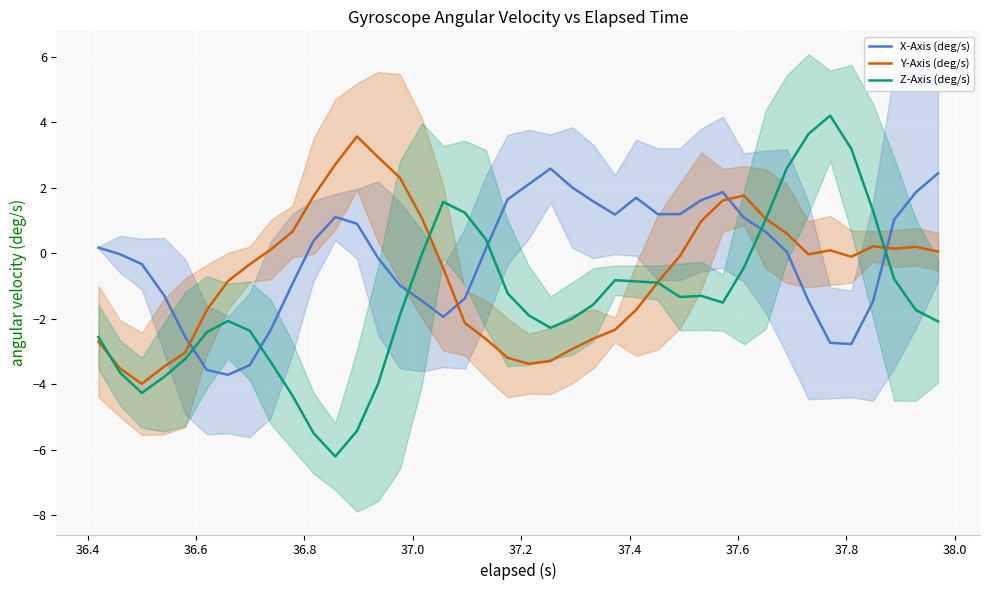

What are all the series names shown in the legend?

X-Axis (deg/s), Y-Axis (deg/s), Z-Axis (deg/s)